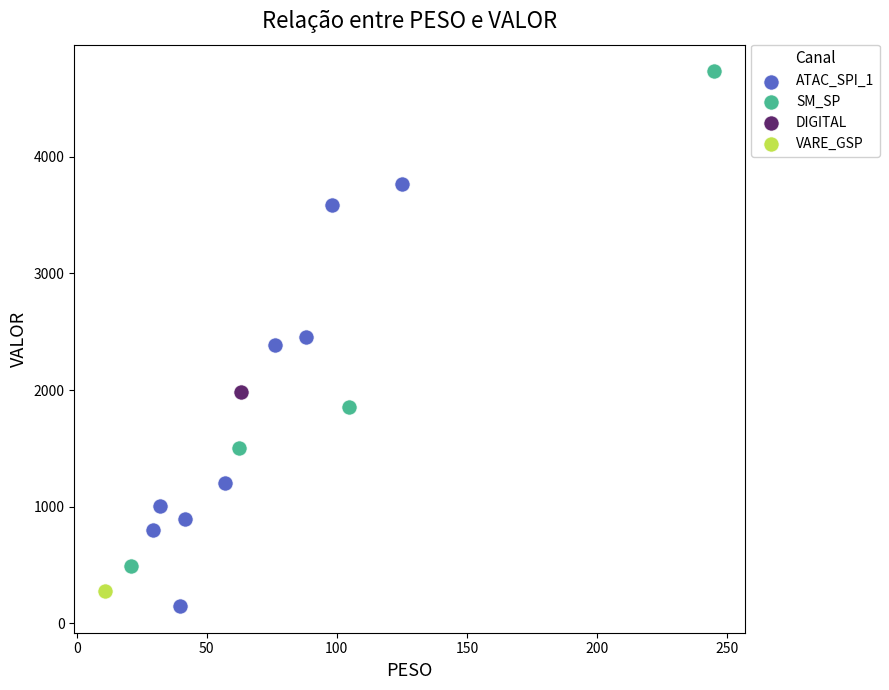

What are all the series names shown in the legend?

ATAC_SPI_1, SM_SP, DIGITAL, VARE_GSP